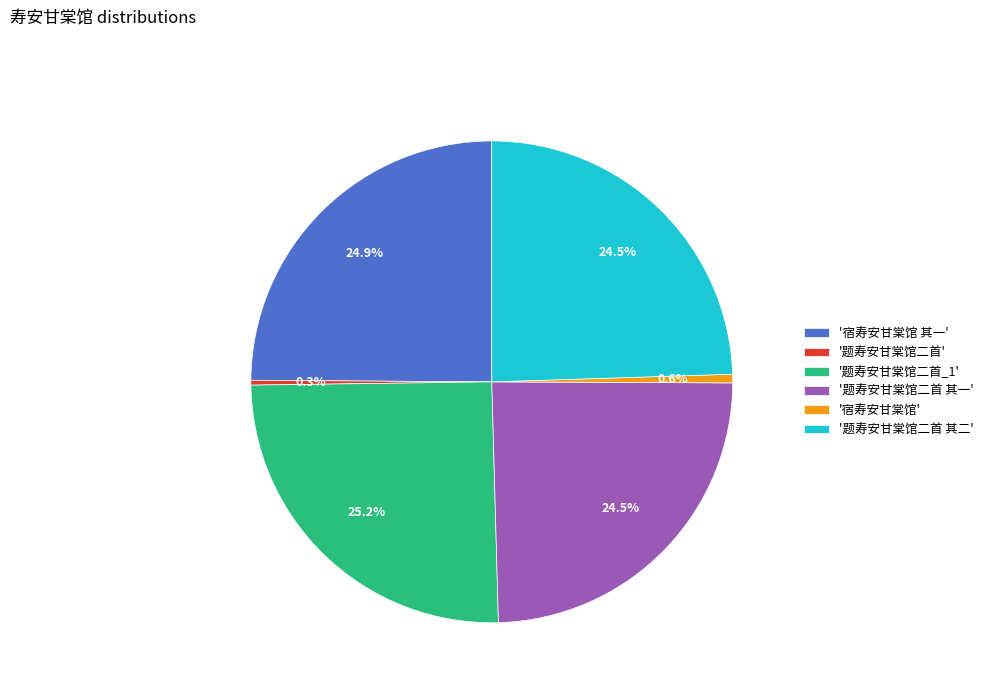

Is '宿寿安甘棠馆' the majority of the pie?

No